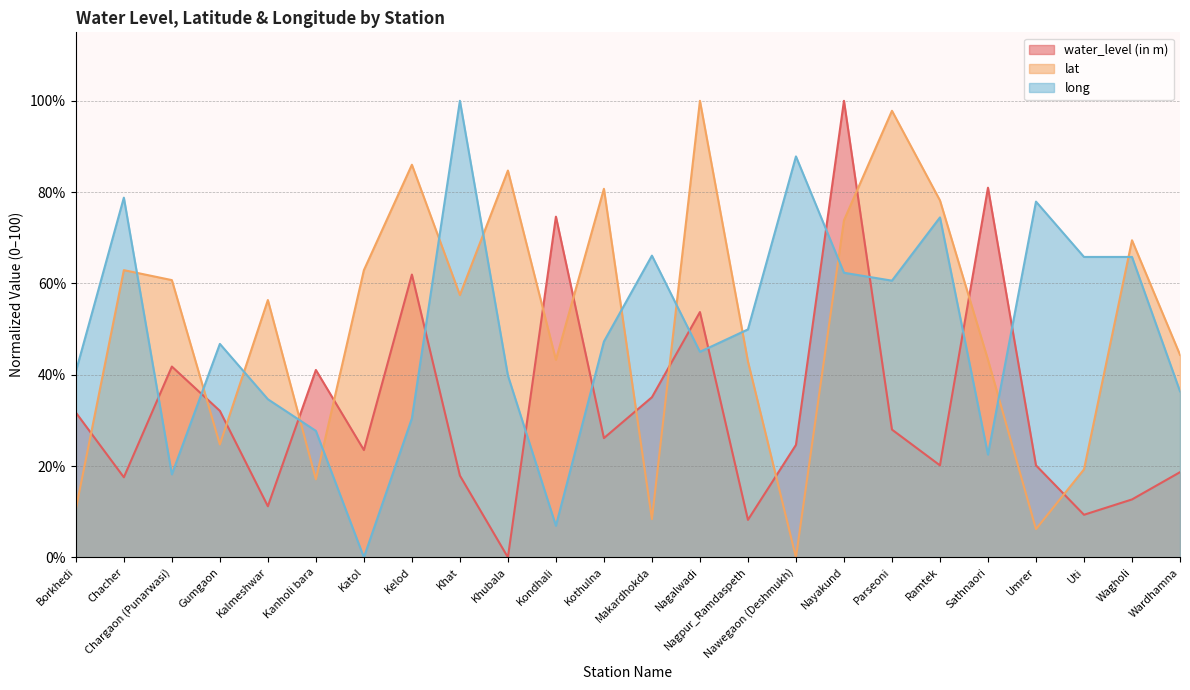

Between which two adjacent categories do lat and long first intersect?

Chacher and Chargaon (Punarwasi)